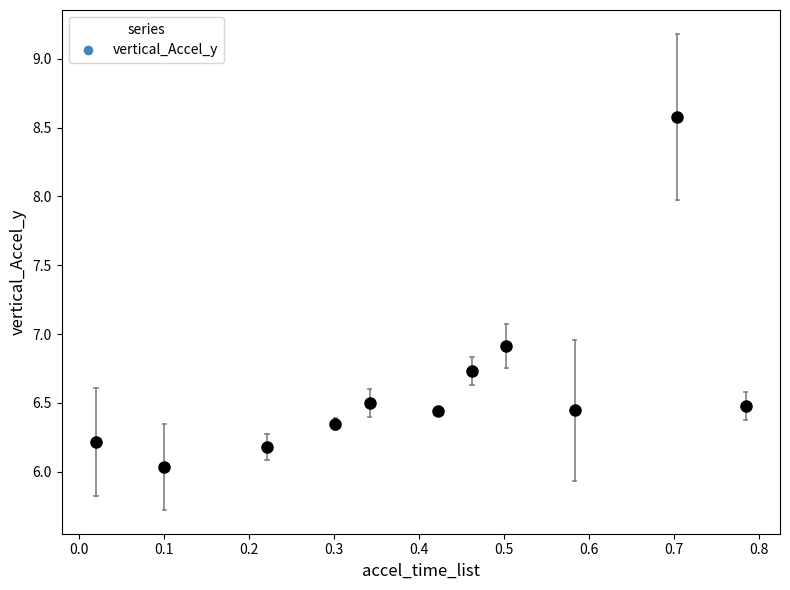

What Y value in the scatter plot is closest to 7?

6.9